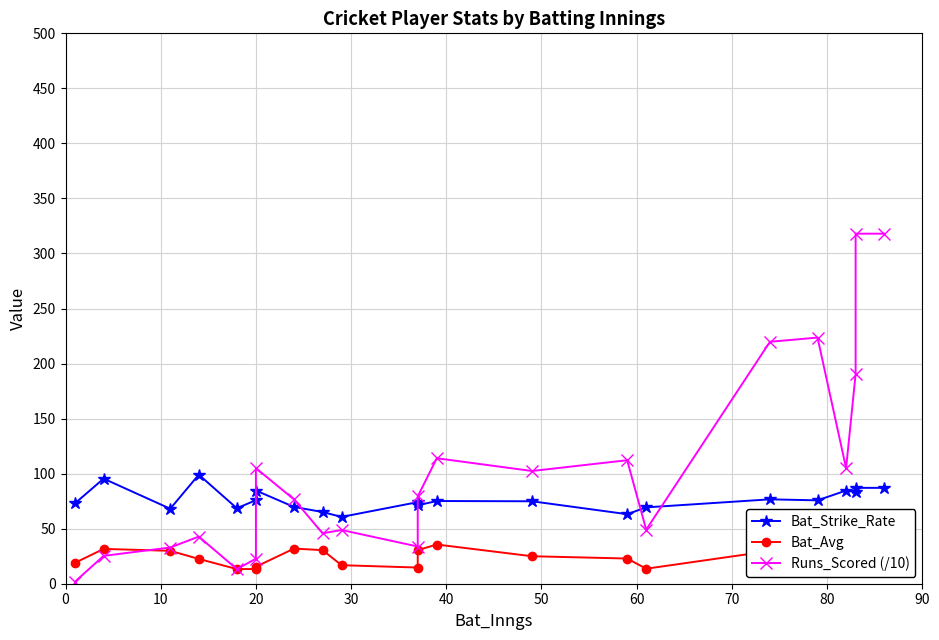

What are all the series names shown in the legend?

Bat_Strike_Rate, Bat_Avg, Runs_Scored (/10)